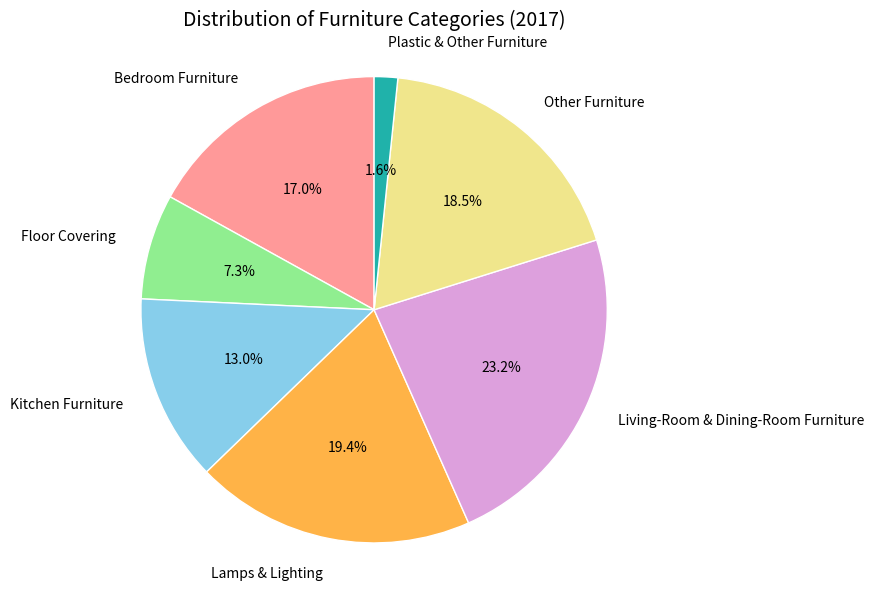

Between Plastic & Other Furniture and Living-Room & Dining-Room Furniture, which is larger?

Living-Room & Dining-Room Furniture